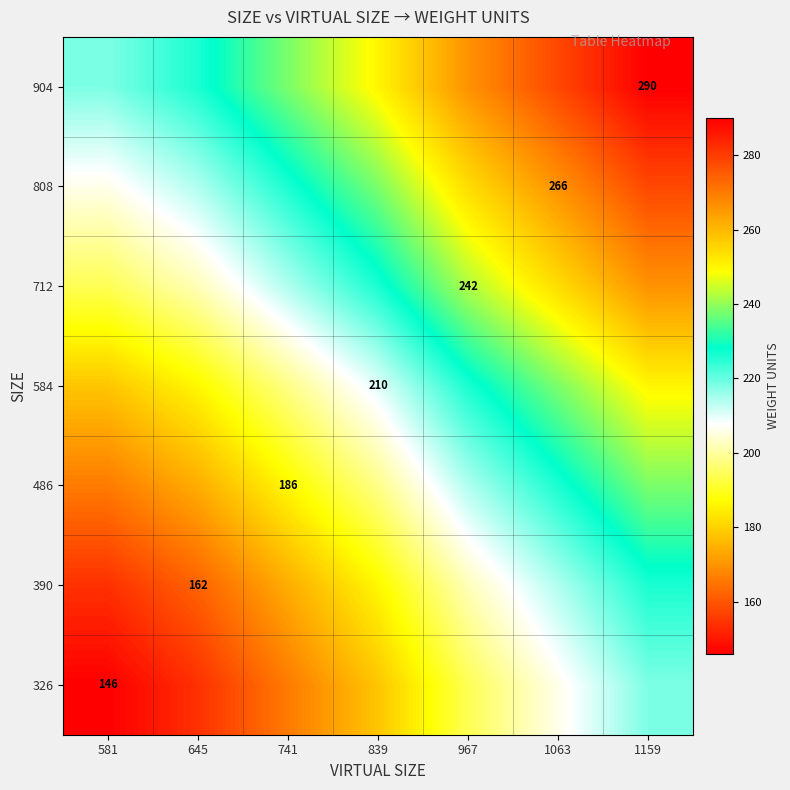

What is the minimum value shown in the chart?

146